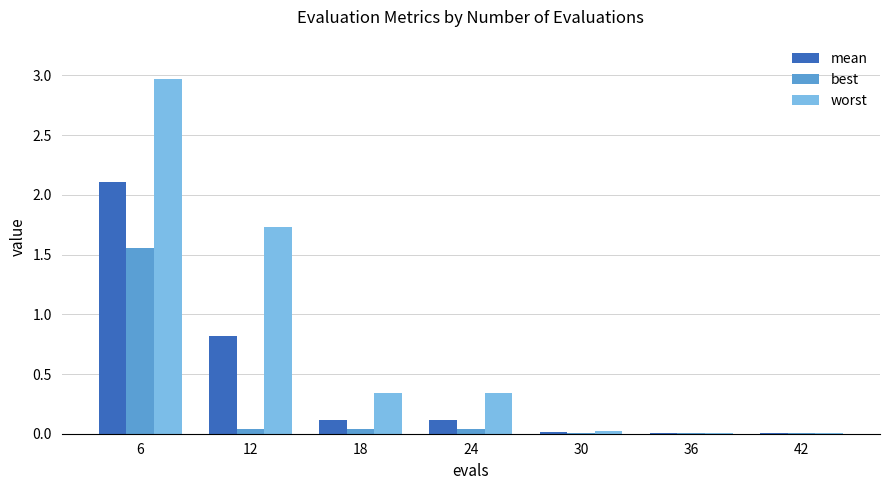

How many groups of bars are there?

7